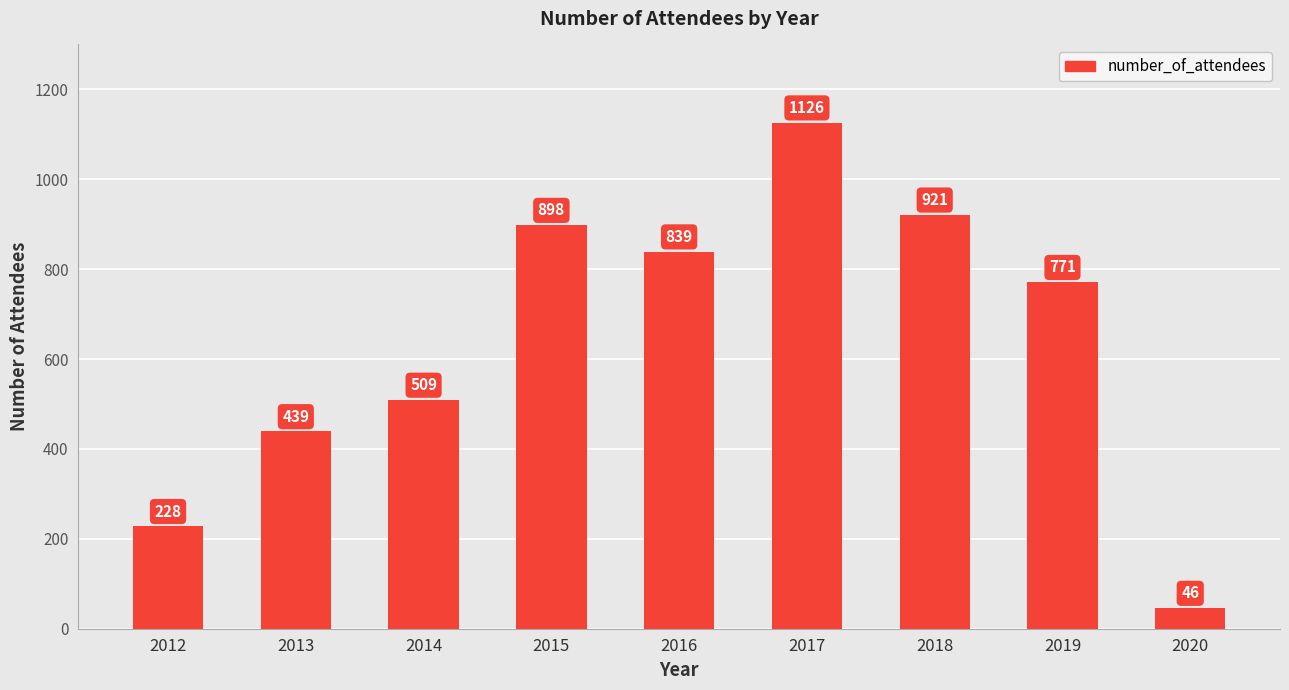

What is the value of the 7th bar from the left?

921